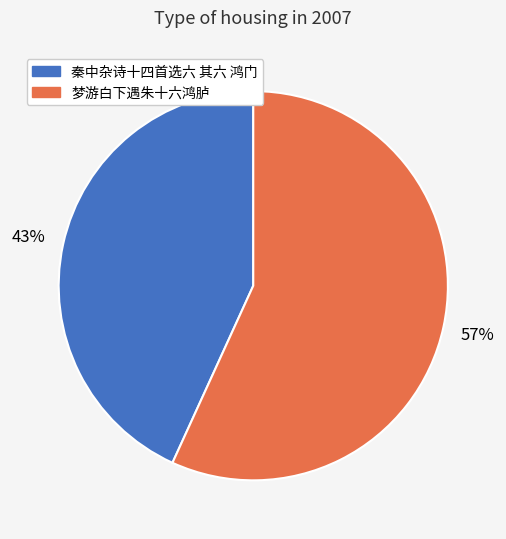

Does 秦中杂诗十四首选六 其六 鸿门 account for over 50% of the chart?

No